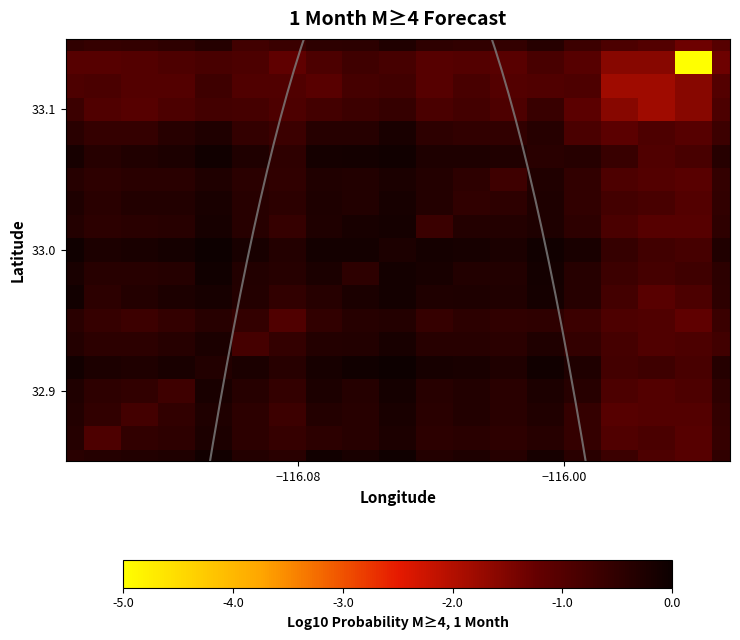

At how many categories does at least one series exceed -2?

19